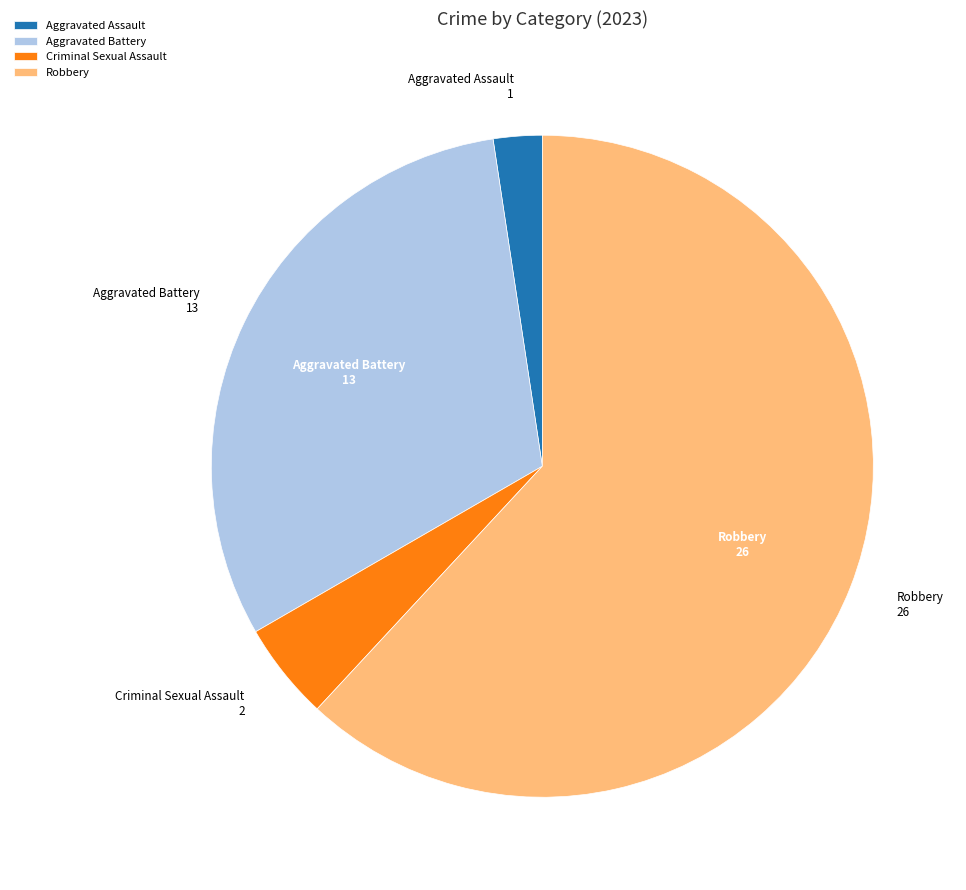

Do Aggravated Assault and Aggravated Battery together represent more than half of the pie?

No